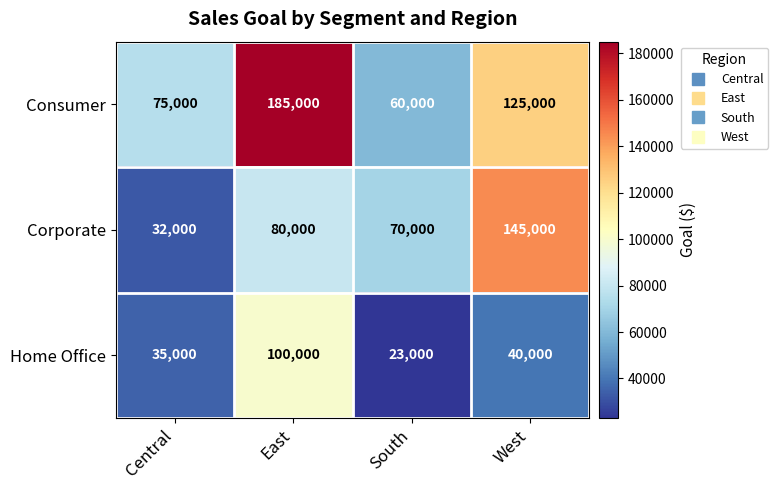

Reading right to left, extract all data points from this chart.

Consumer: 125000	60000	185000	75000
Corporate: 145000	70000	80000	32000
Home Office: 40000	23000	100000	35000